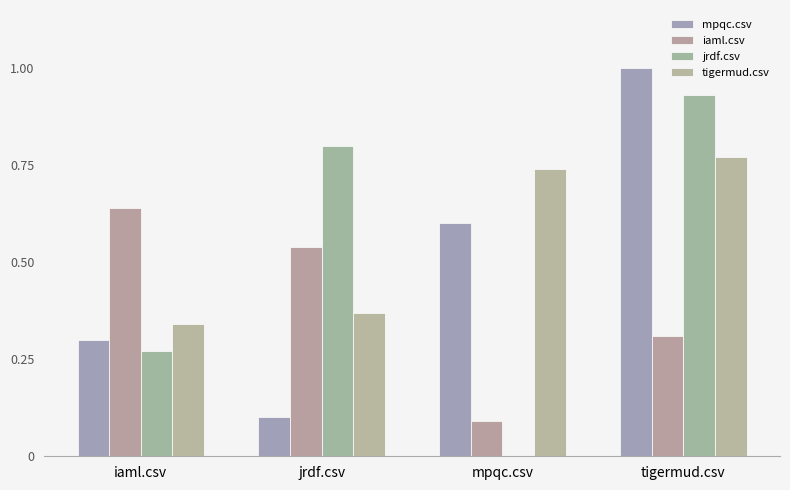

What is the label of the 3rd bar from the left?

mpqc.csv